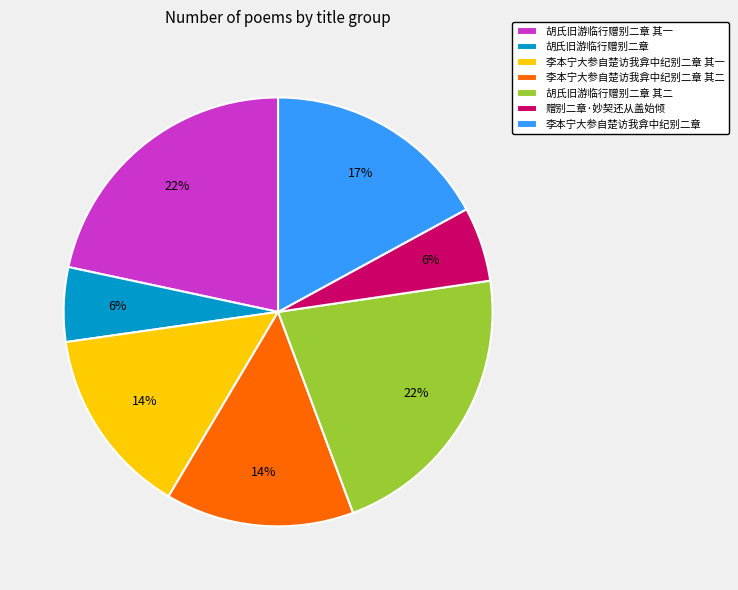

Between 李本宁大参自楚访我弇中纪别二章 其二 and 胡氏旧游临行赠别二章 其二, which is larger?

胡氏旧游临行赠别二章 其二